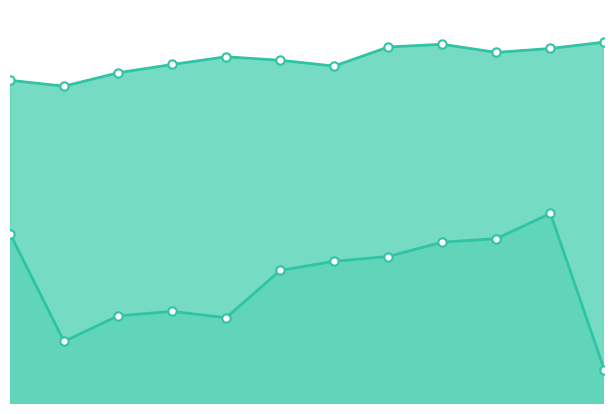

Which series has the widest spread of values?

col_2_line